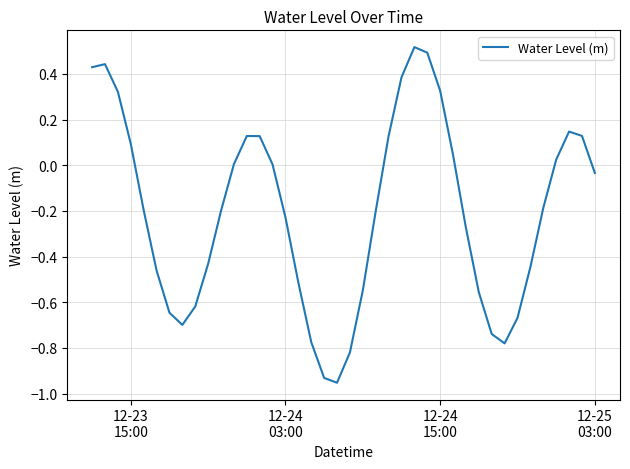

How many interior local valleys (lower than both neighbors) does the data have?

3